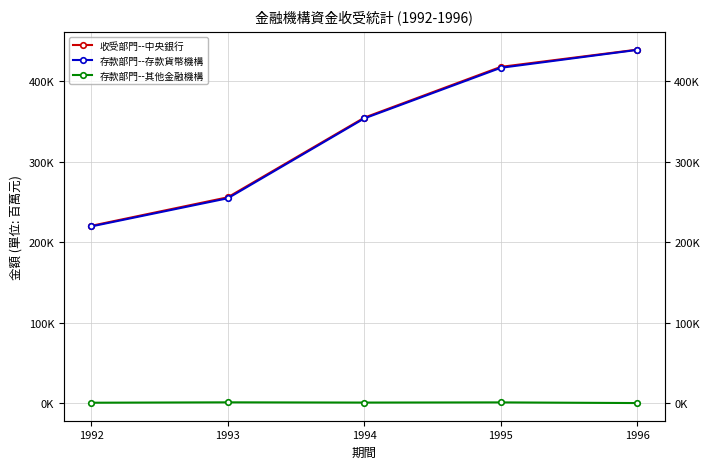

What is the difference between the 收受部門--中央銀行 values at 1996 and 1995?

21424